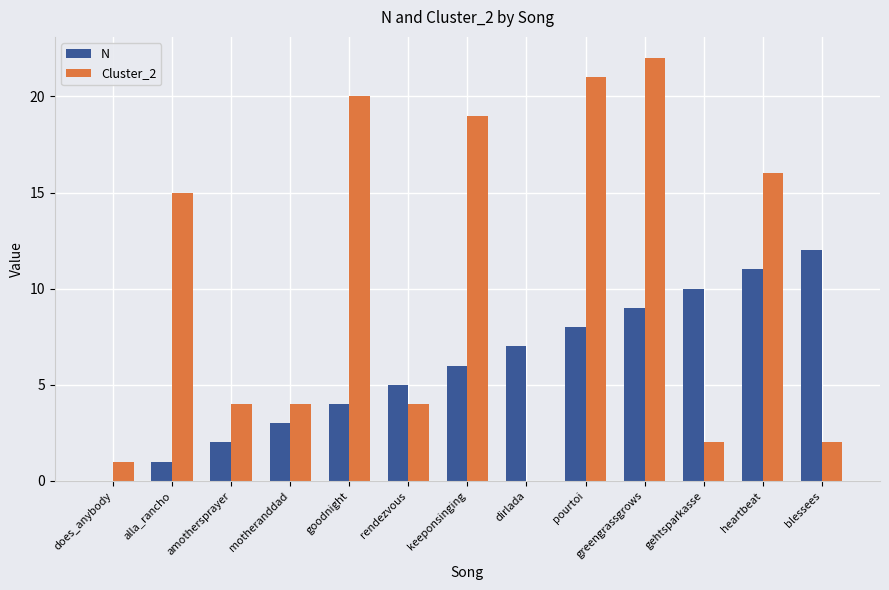

The Cluster_2 series shows 3 at amothersprayer. True or false?

False